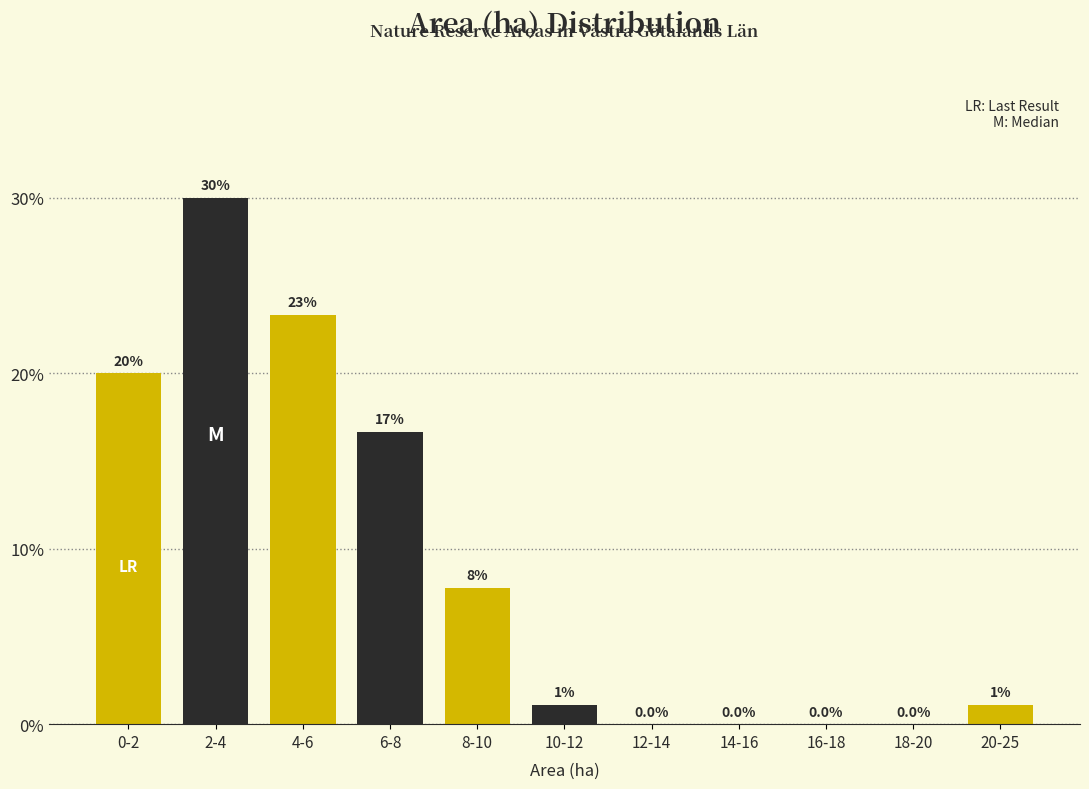

Is it true that the value at 14-16 is 21.0?

False